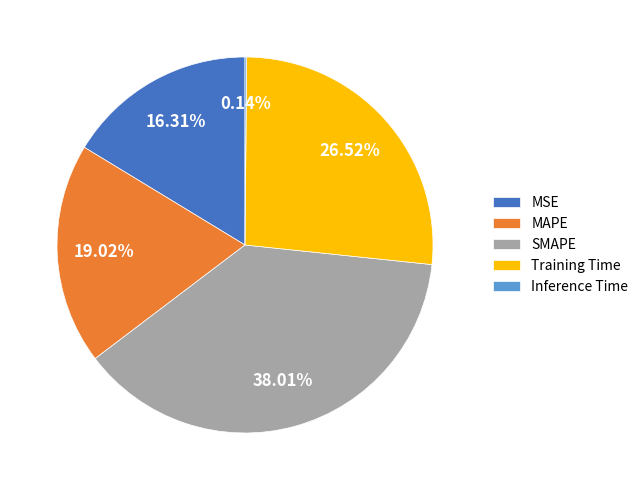

What is the total percentage of SMAPE and MSE?

54.3%